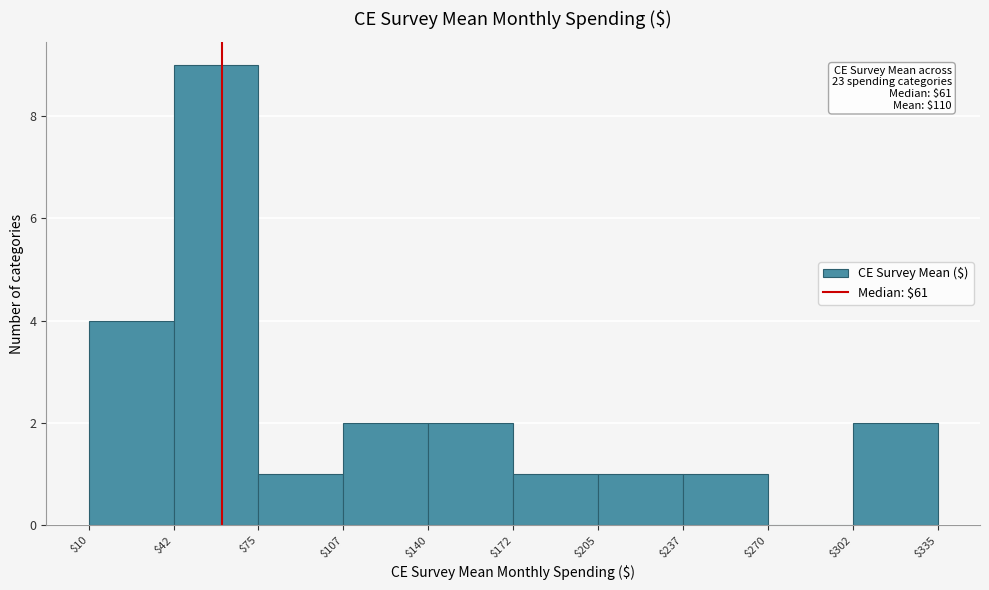

Which range on the x-axis has the tallest bar?

$42 to $75